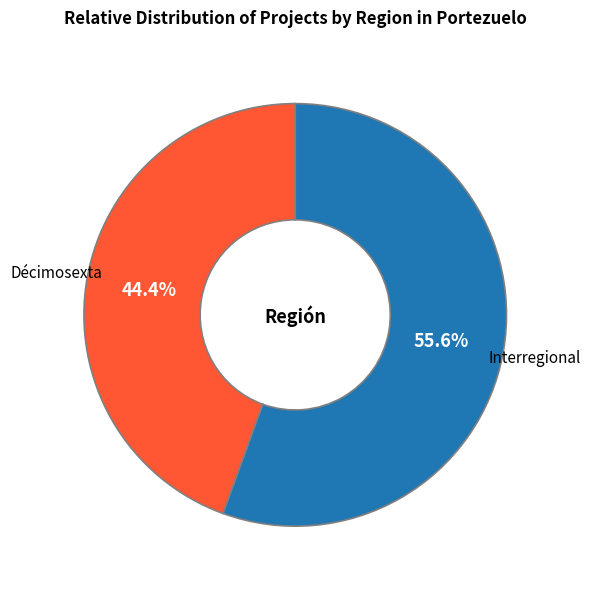

Which category has the smallest portion of the pie?

Décimosexta